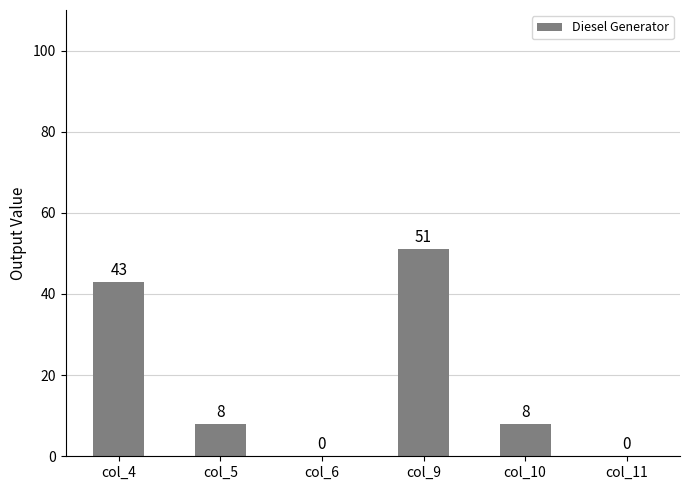

What is the maximum value shown in the chart?

51